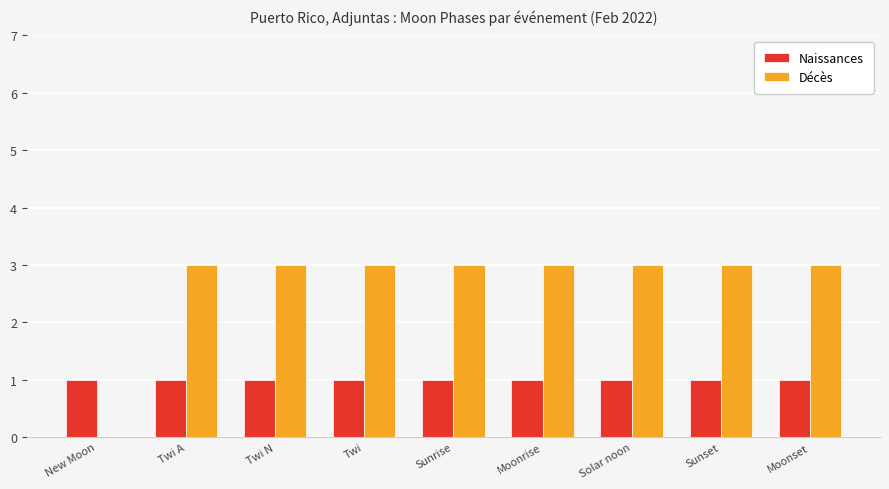

What is the sum of all Naissances values?

9